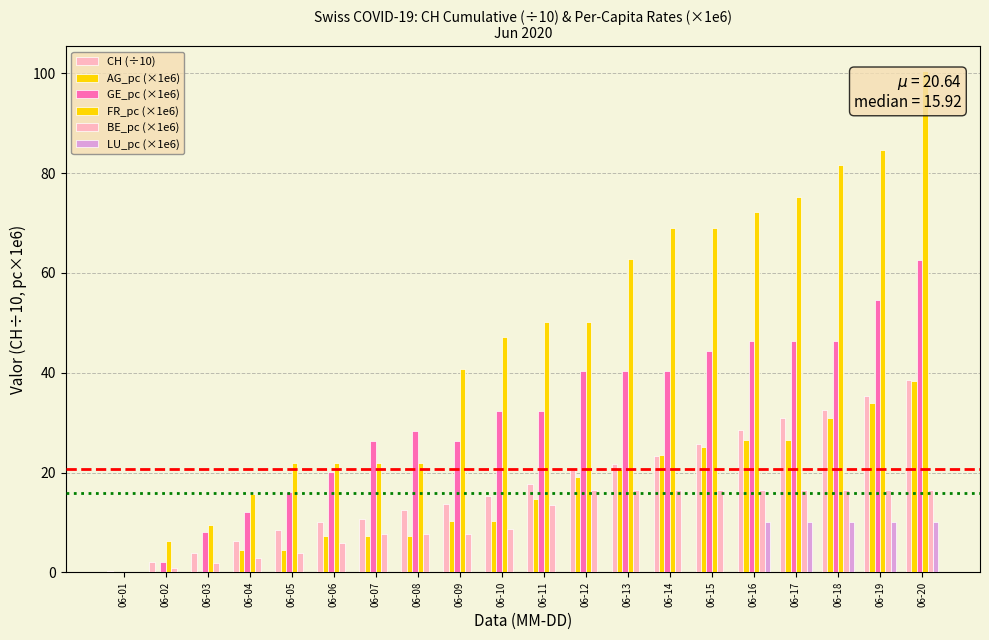

Which category has the lowest value in the LU_pc (×1e6) series?

06-01